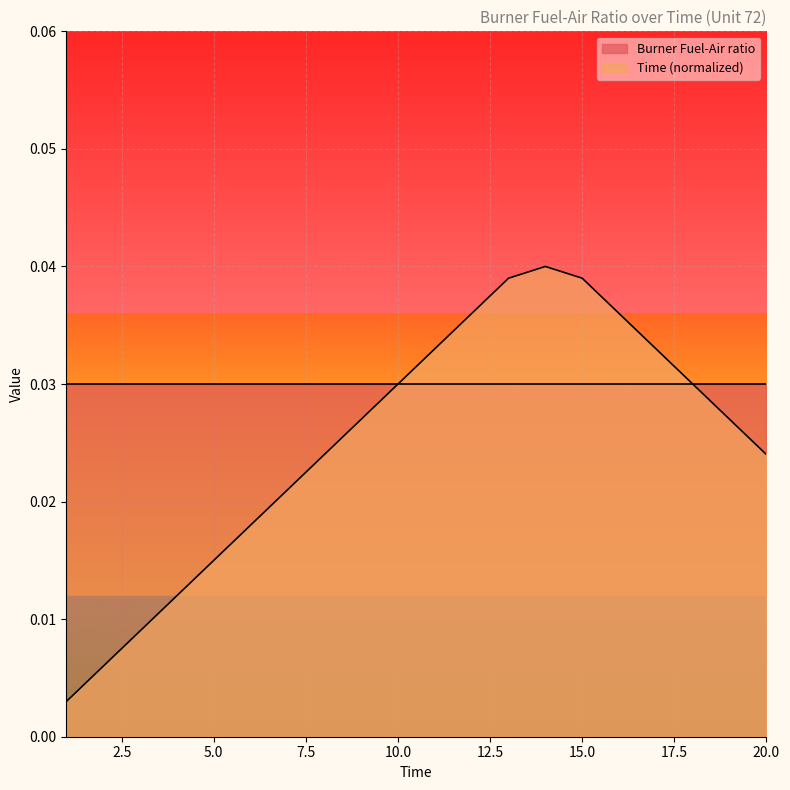

Where is the first local maximum?

14